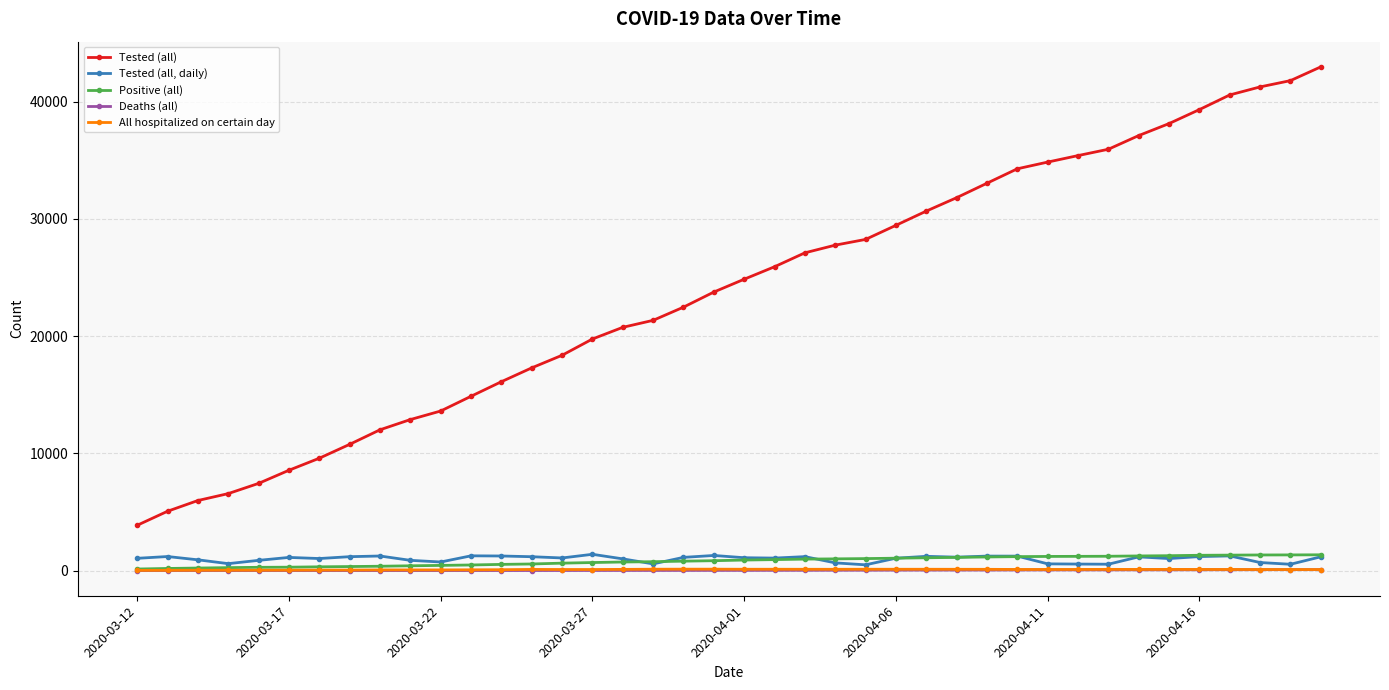

What is the difference between the maximum and minimum values in the Tested (all) series?

39113